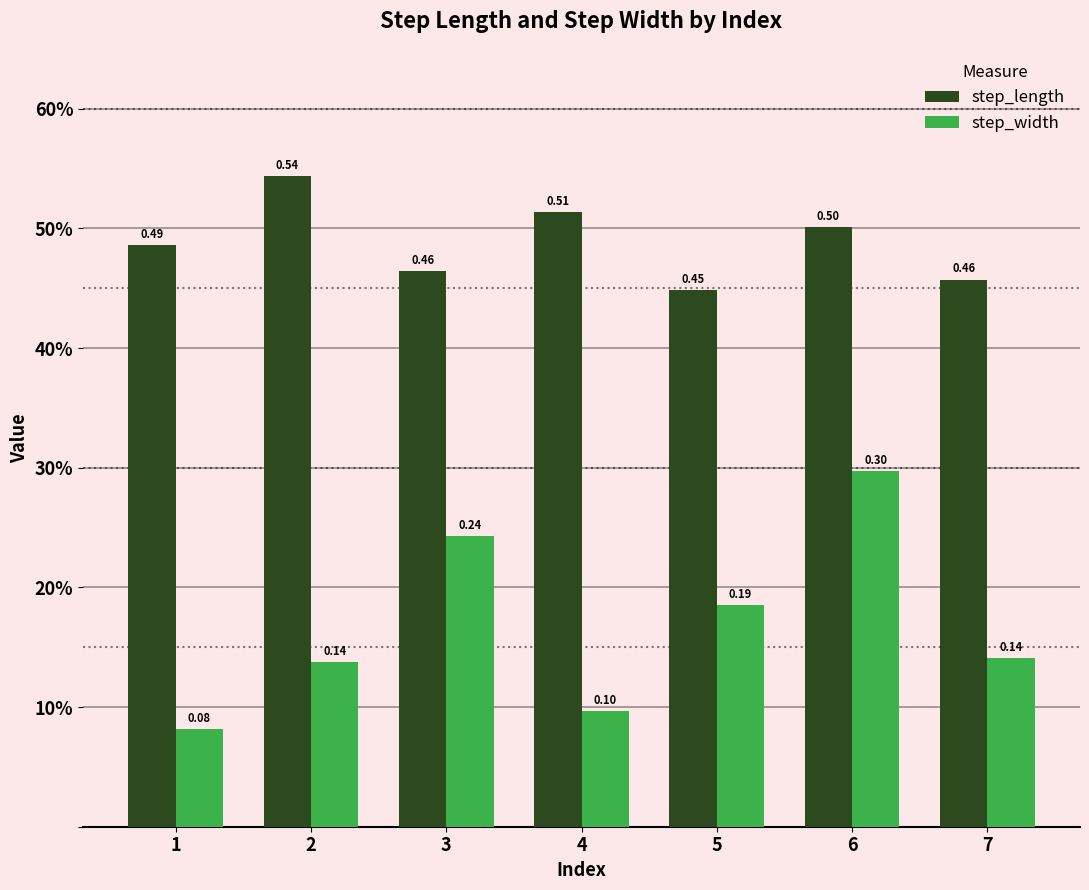

What are all the series names shown in the legend?

step_length, step_width